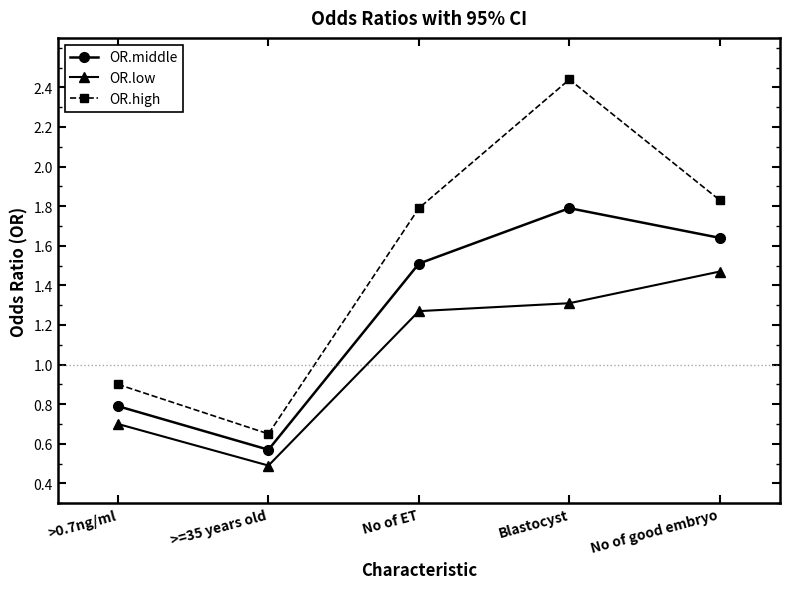

How many values in the OR.low series are below 1?

2